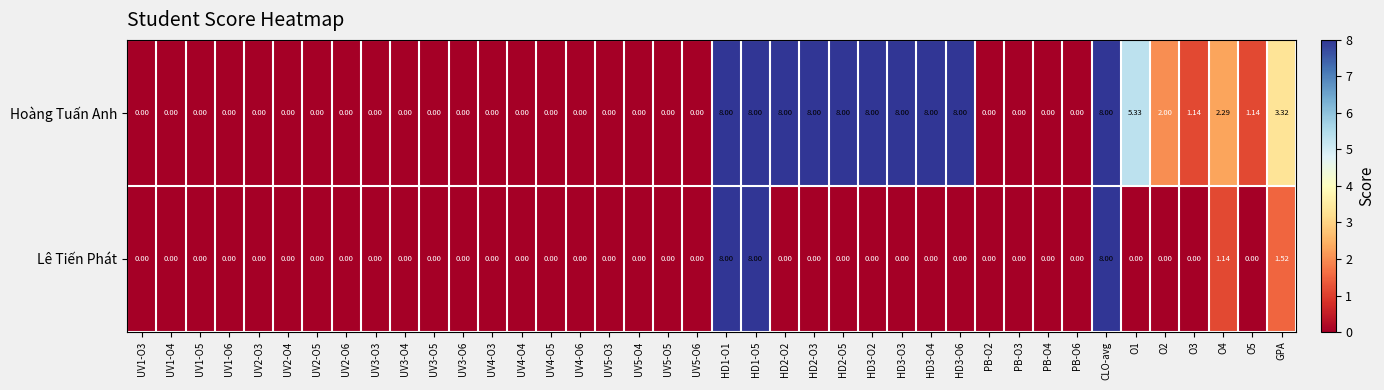

Rank the series at O2 from lowest to highest value.

Lê Tiến Phát, Hoàng Tuấn Anh